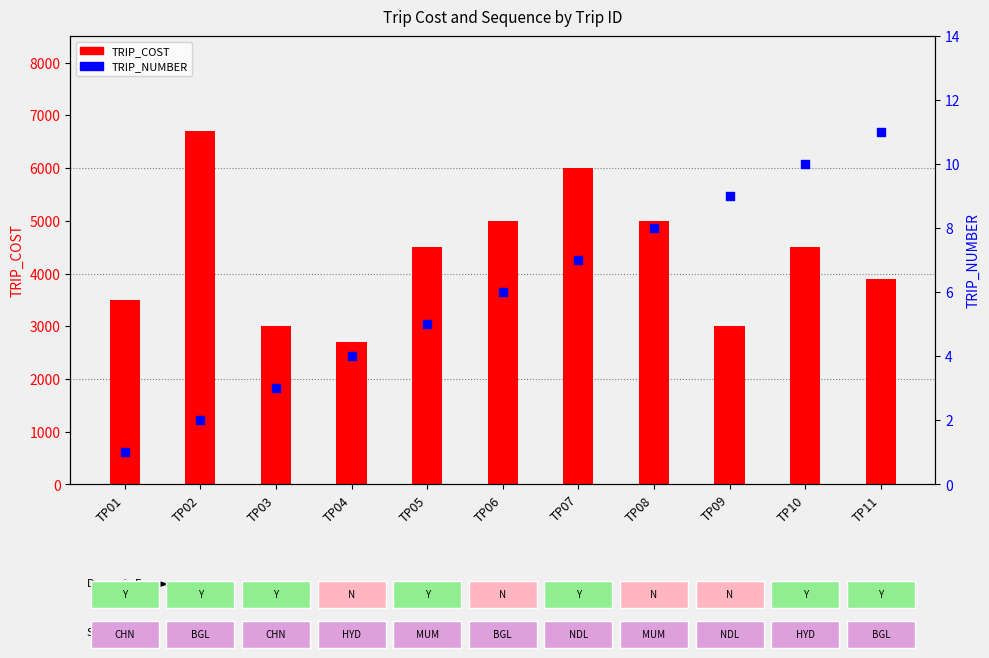

Is the value of TRIP_NUMBER at TP06 greater than the value of TRIP_COST at TP02?

No